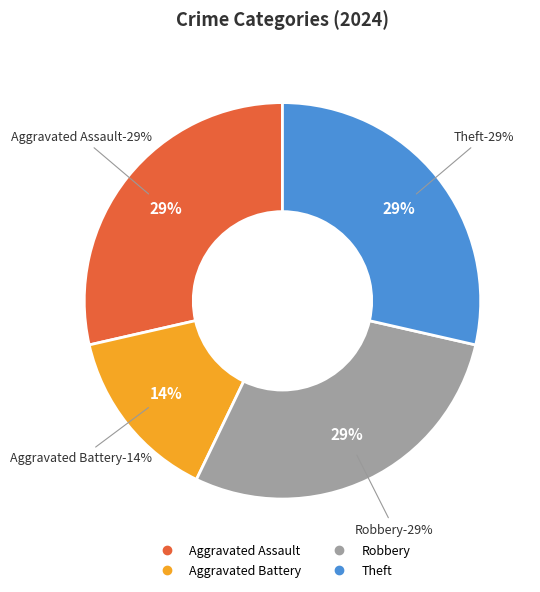

Do Aggravated Assault and Aggravated Battery together represent more than half of the pie?

No